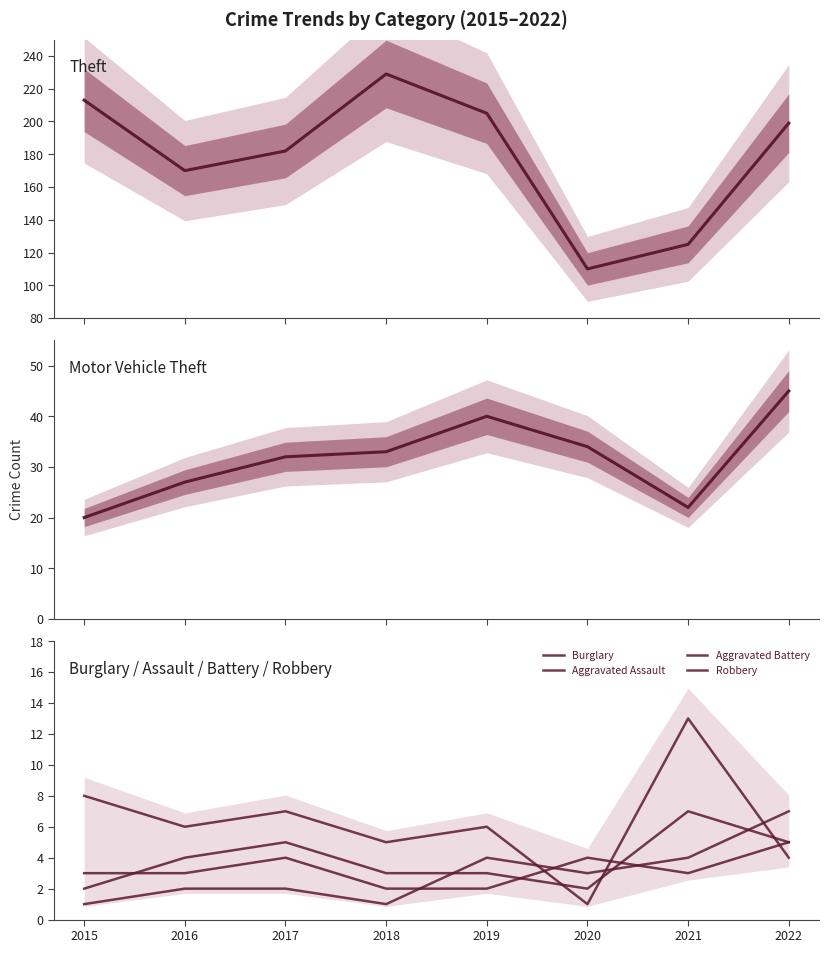

Which category has the lowest value in the Theft series?

2020